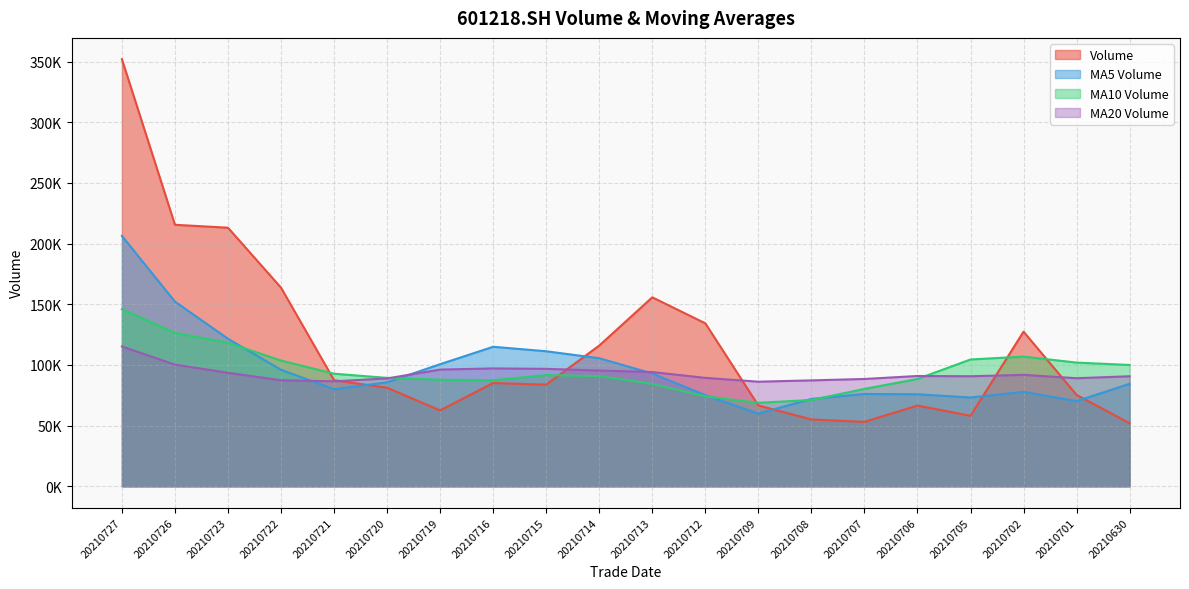

At how many categories does at least one series exceed 235997?

1